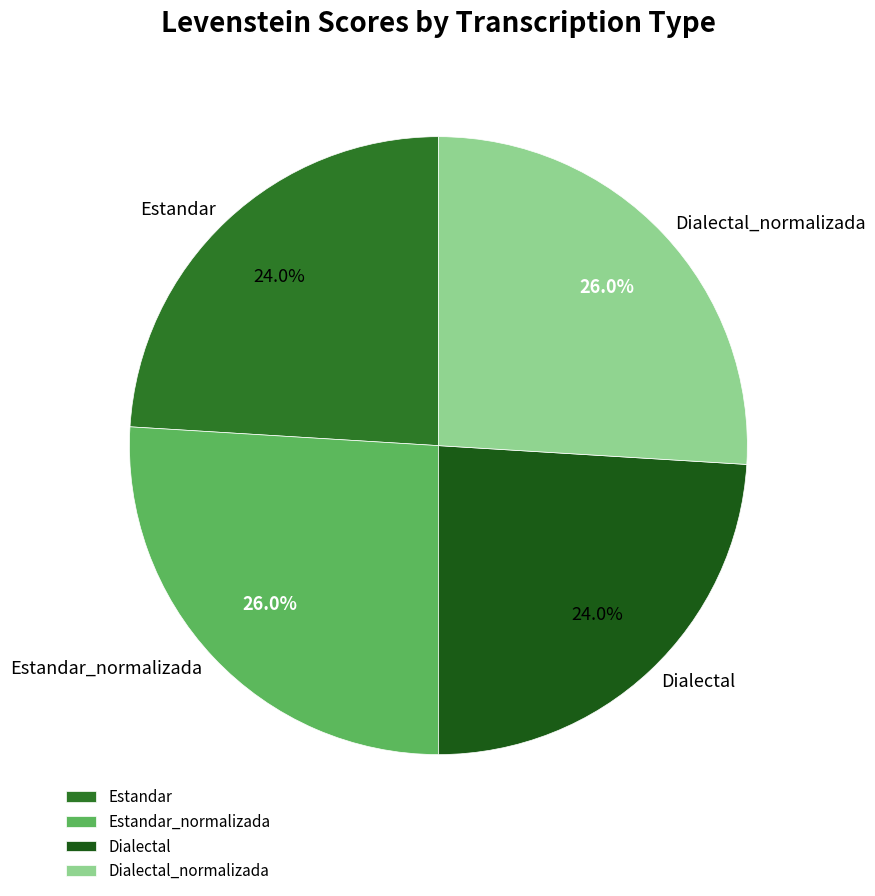

To the nearest percent, what is the difference between the largest and smallest slice percentages?

2%